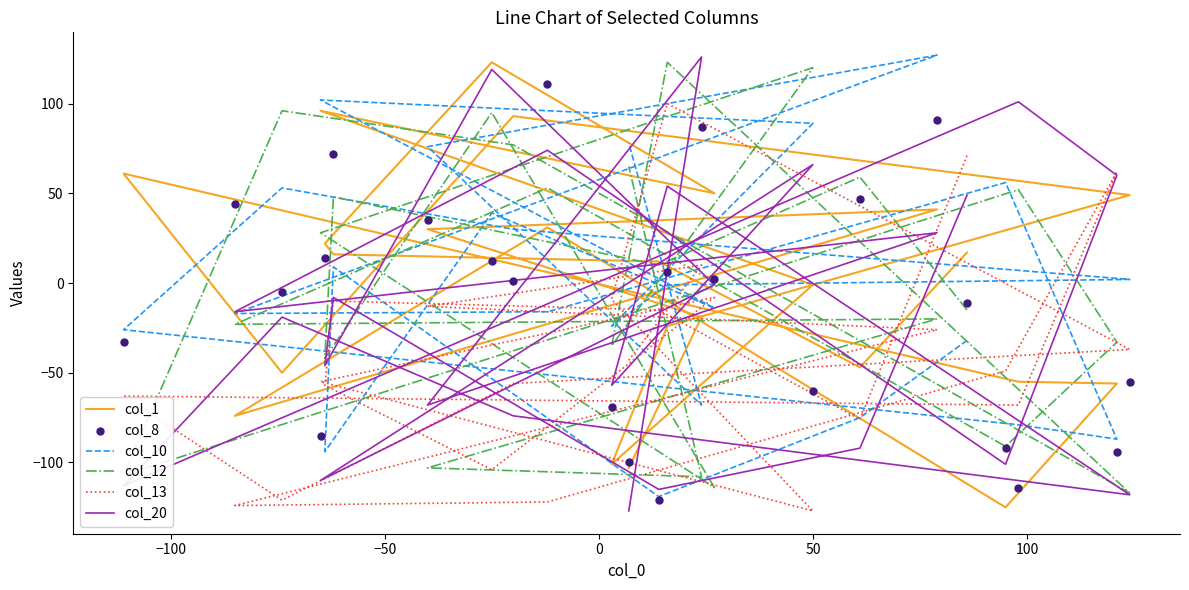

At how many categories does at least one series exceed 43?

21